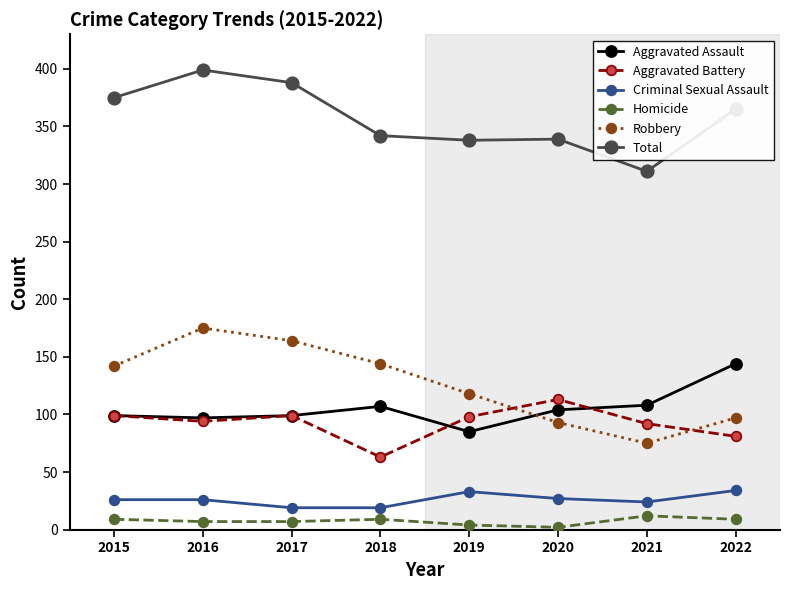

True or false: Aggravated Battery and Criminal Sexual Assault intersect in this chart.

False